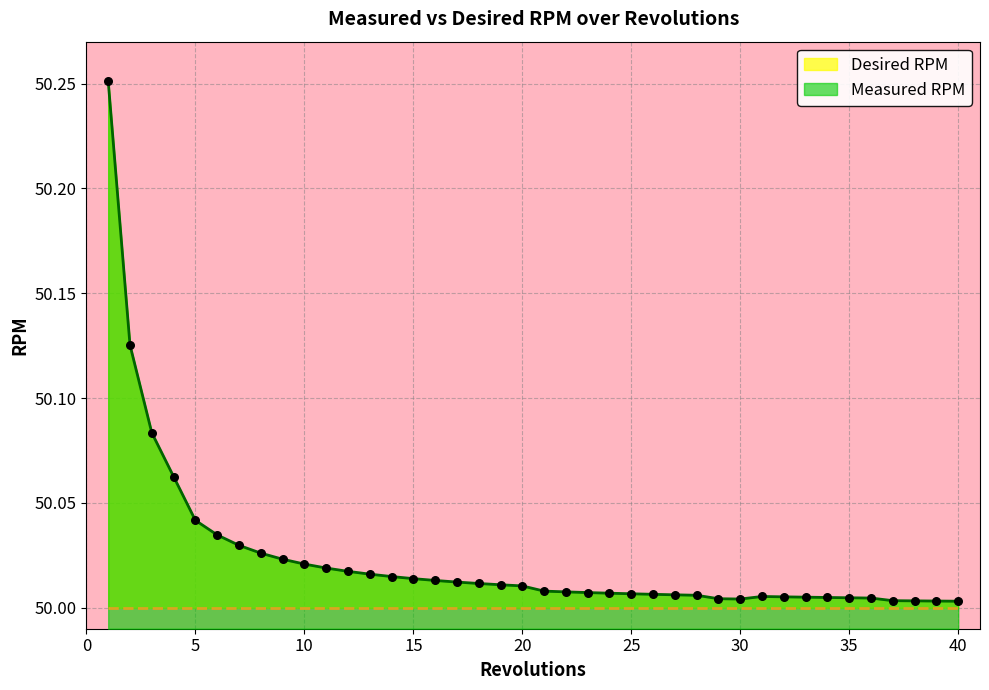

Is it true that the value at 25 is 19.6?

False